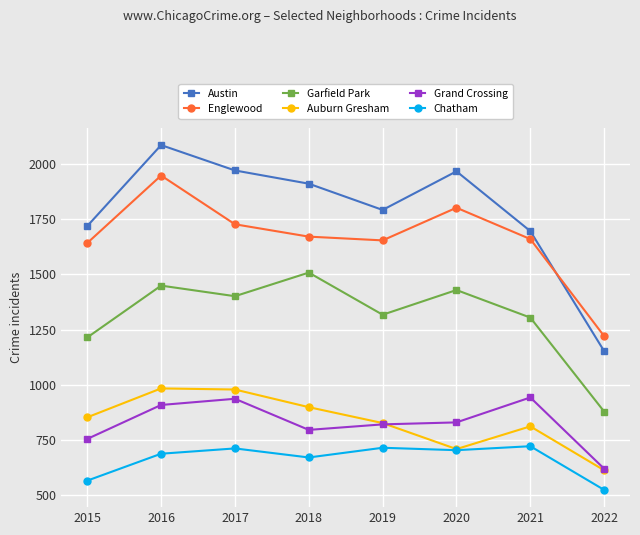

In Englewood, how many points are higher than both neighbors (excluding endpoints)?

2